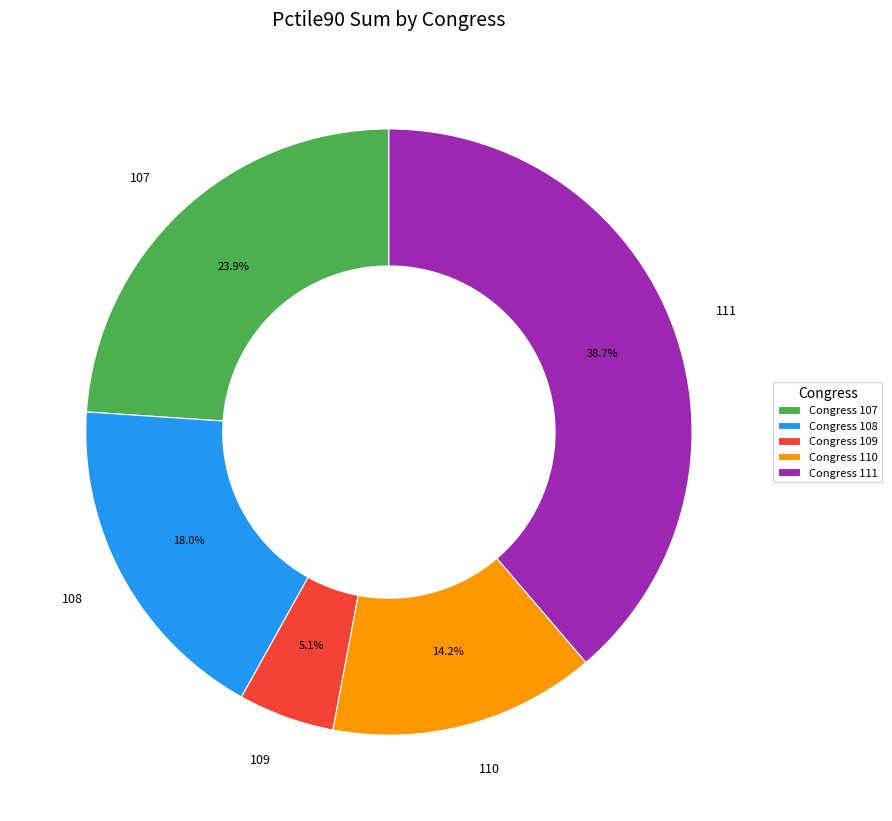

Between 107 and 108, which is larger?

107